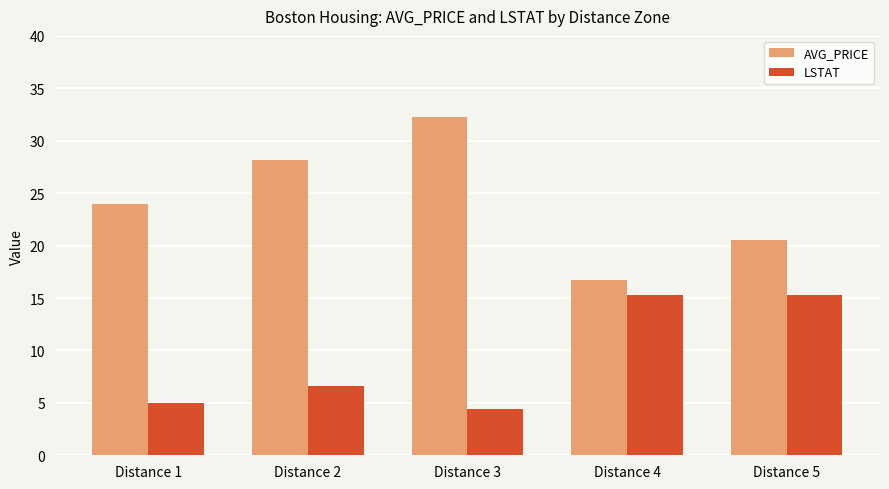

Reading left to right, what are all the values shown in this chart?

AVG_PRICE: 24.0	28.2	32.3	16.7	20.5
LSTAT: 5.0	6.6	4.4	15.3	15.3